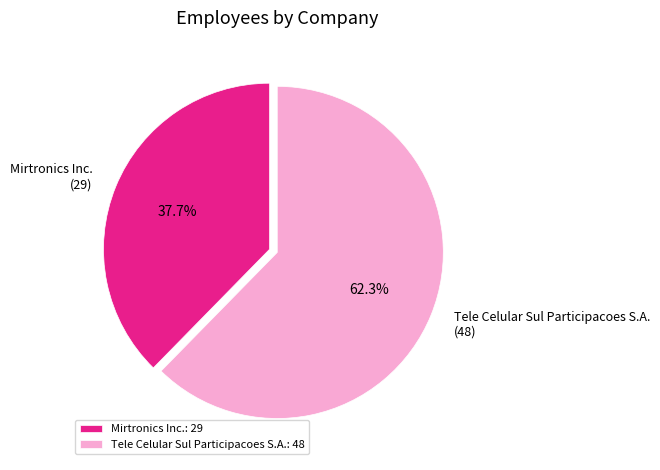

Is the sum of Tele Celular Sul Participacoes S.A. and Mirtronics Inc. greater than half?

Yes